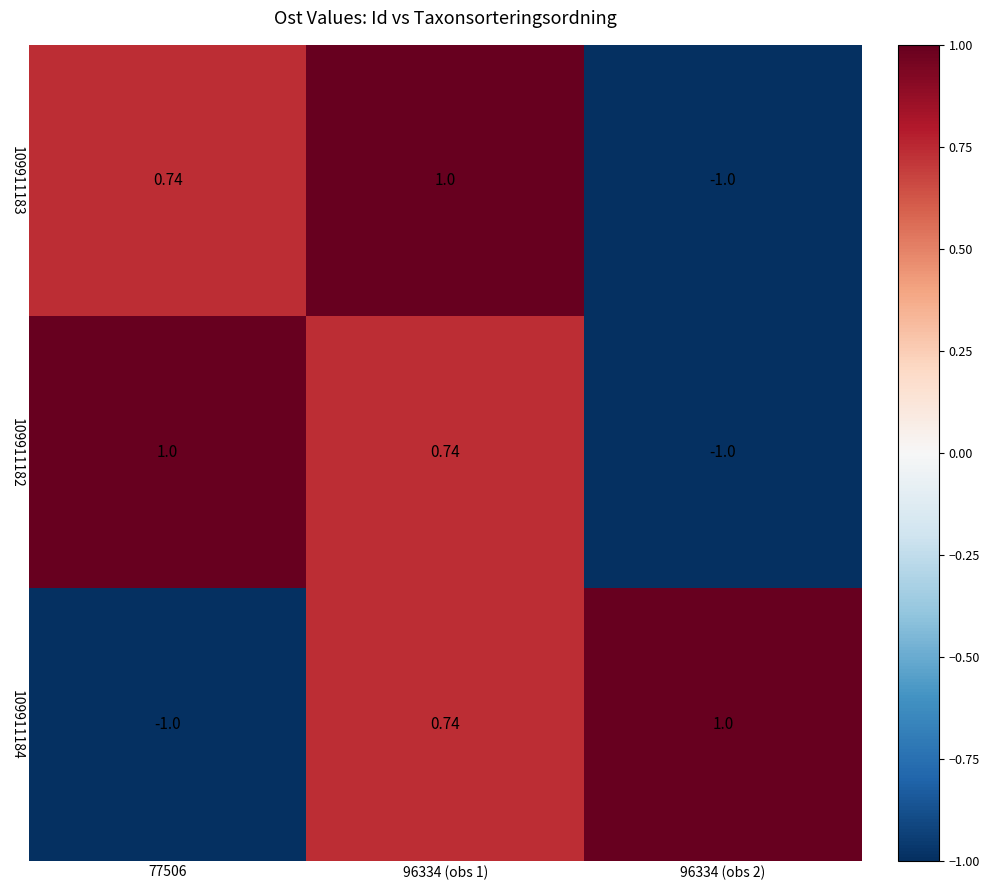

Reading right to left, list all the values displayed in this chart.

109911183: 96334 (obs 2)=-1.0	96334 (obs 1)=1.0	77506=0.7
109911182: 96334 (obs 2)=-1.0	96334 (obs 1)=0.7	77506=1.0
109911184: 96334 (obs 2)=1.0	96334 (obs 1)=0.7	77506=-1.0